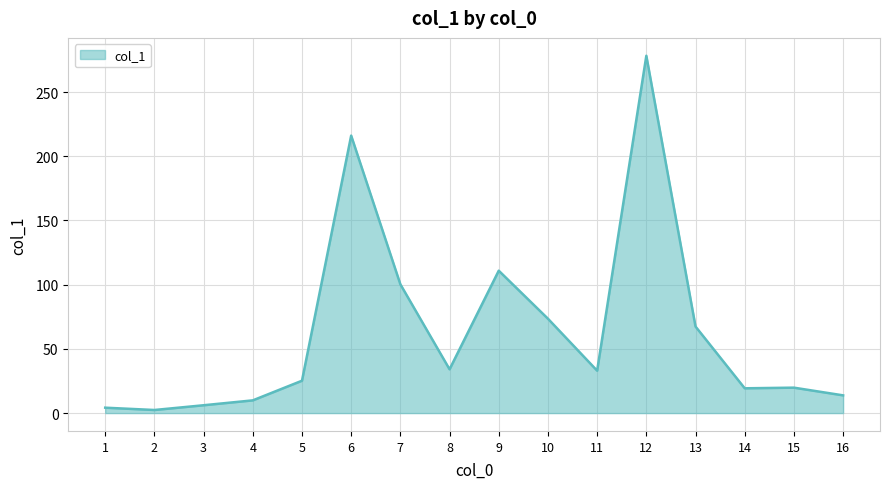

What is the difference between the maximum and minimum values?

275.9